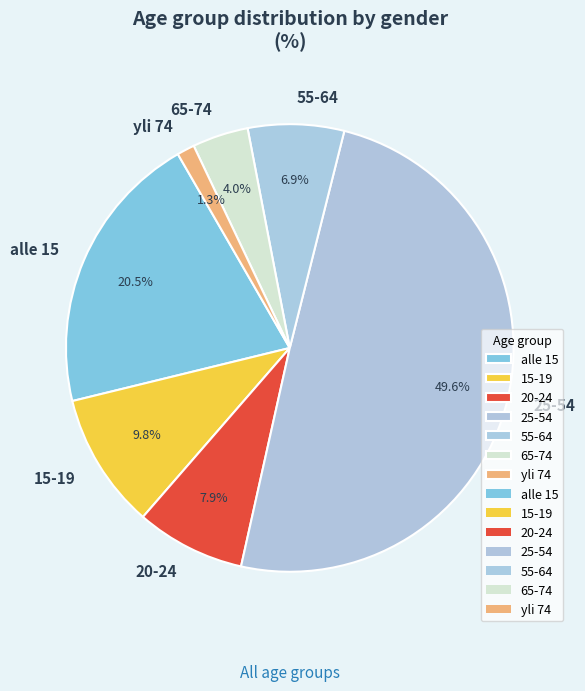

Rank the categories by value from highest to lowest.

25-54, alle 15, 15-19, 20-24, 55-64, 65-74, yli 74